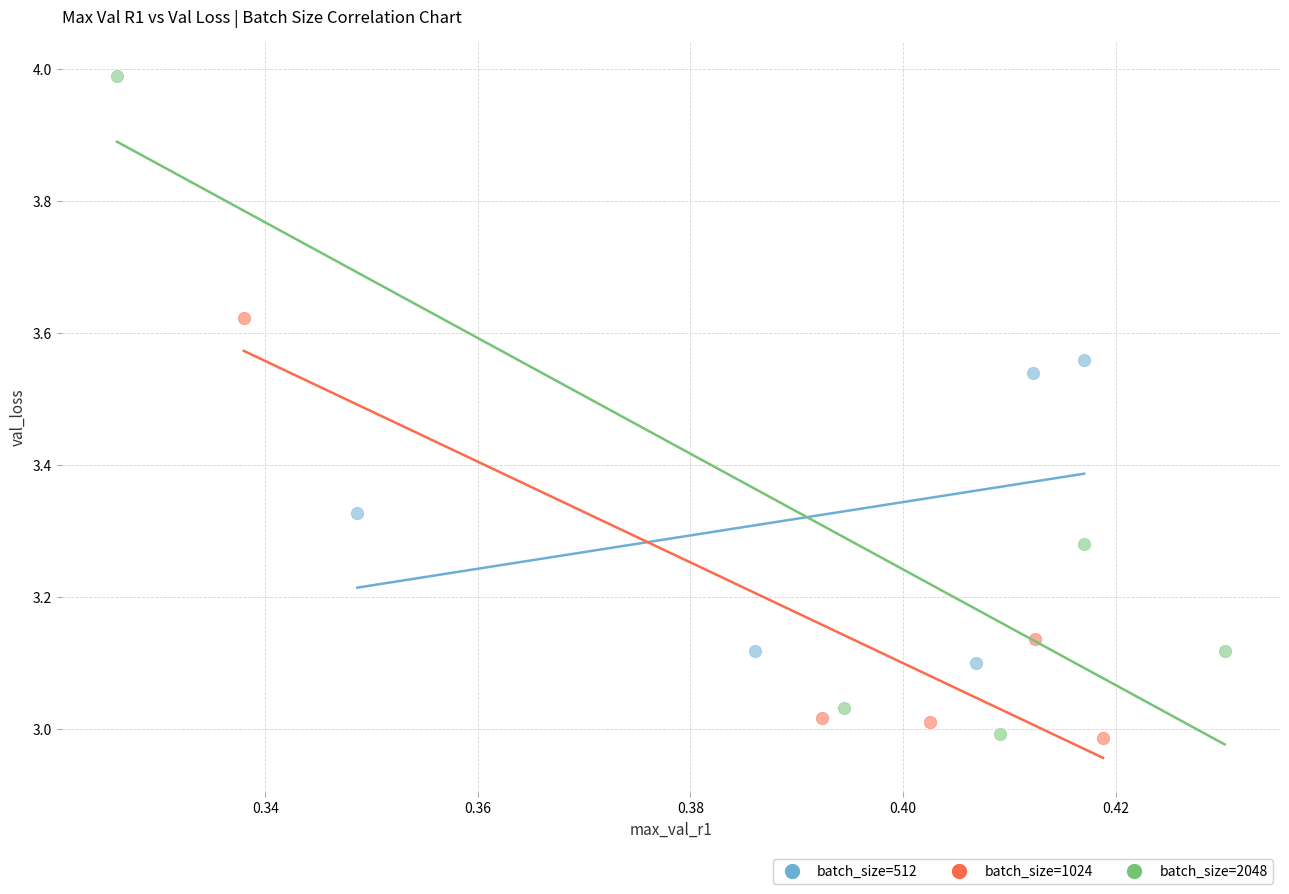

Which series has the widest spread of Y values?

batch_size=2048